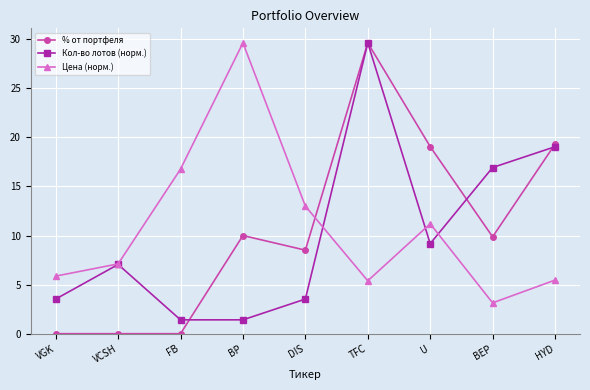

In Кол-во лотов (норм.), how many points are higher than both neighbors (excluding endpoints)?

2